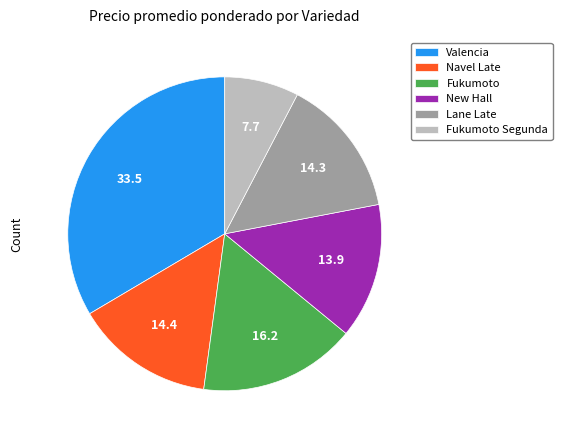

Do Navel Late and Fukumoto together represent more than half of the pie?

No